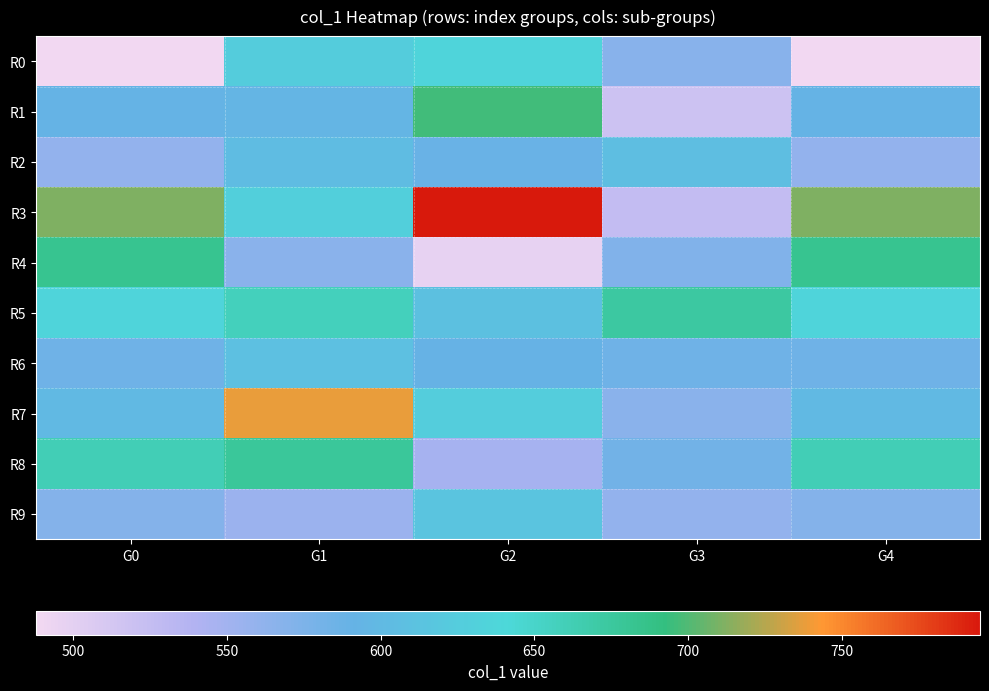

Which label corresponds to the smallest value in the chart?

G0